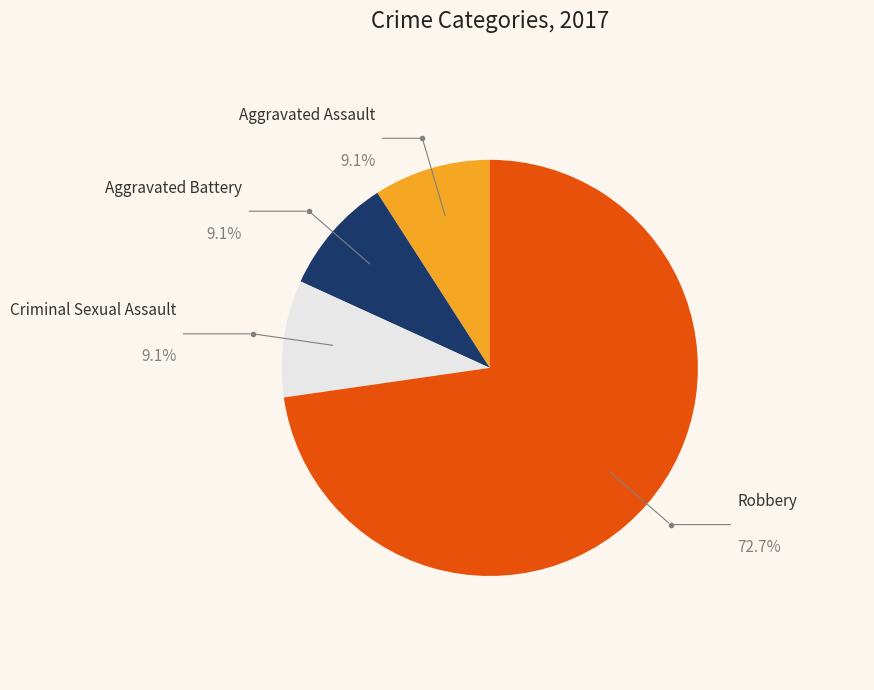

Which category has the biggest portion of the pie?

Robbery